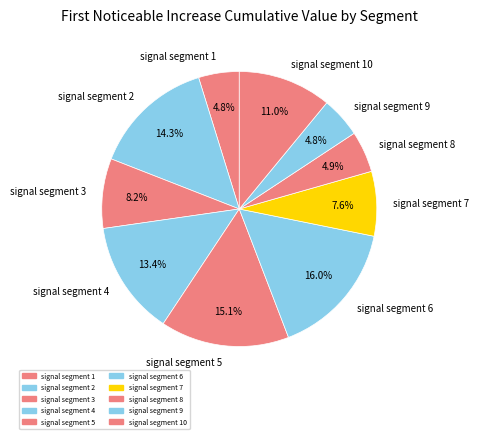

To the nearest percent, what portion does signal segment 4 represent?

13%